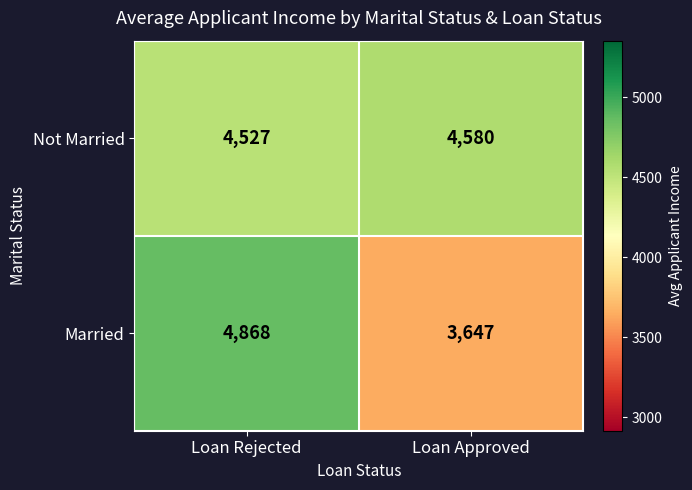

What is the sum of the Not Married values at Loan Approved and Loan Rejected?

9107